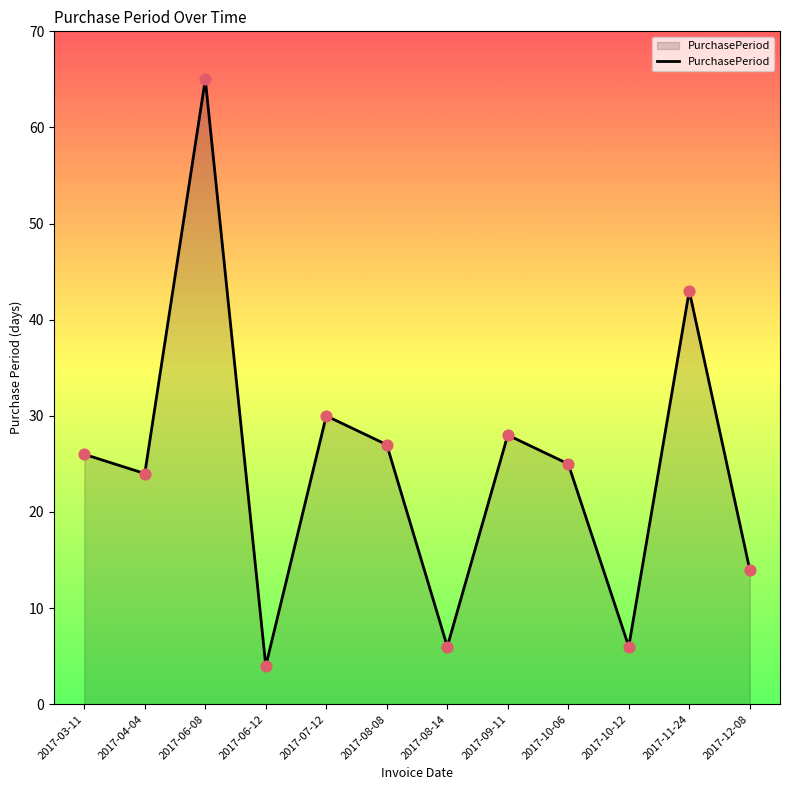

What is the change in value from 2017-03-11 to 2017-12-08?

-12